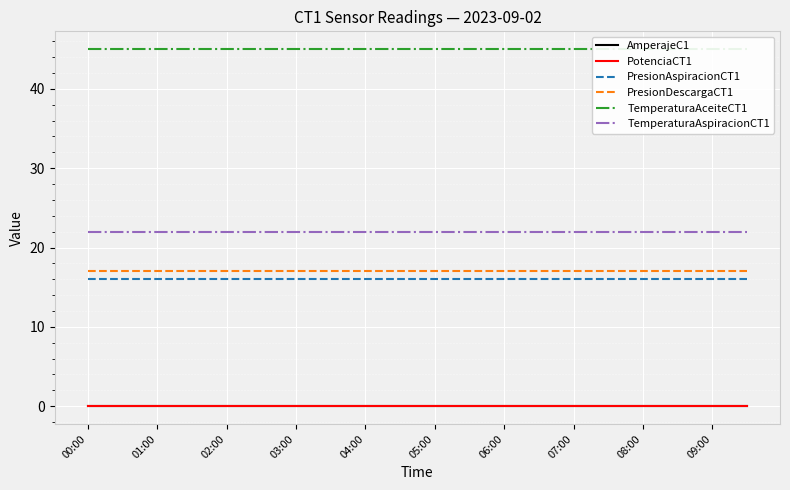

At which category is the sum across all series the highest?

00:00